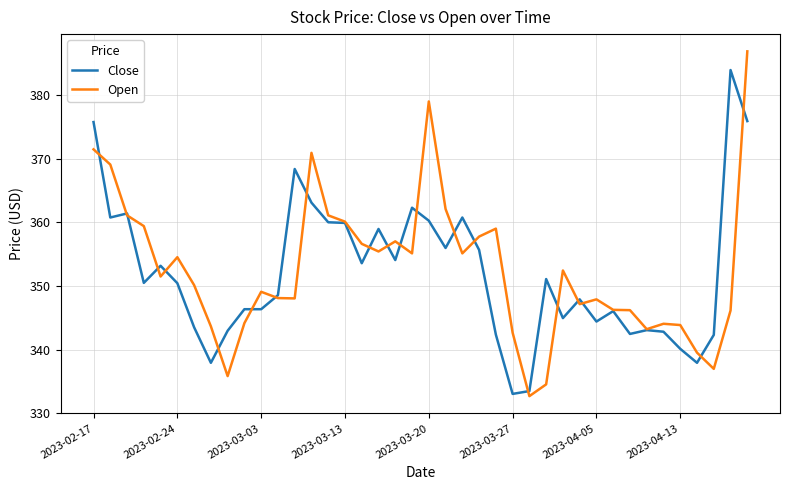

Which series has the largest range (max minus min)?

Open